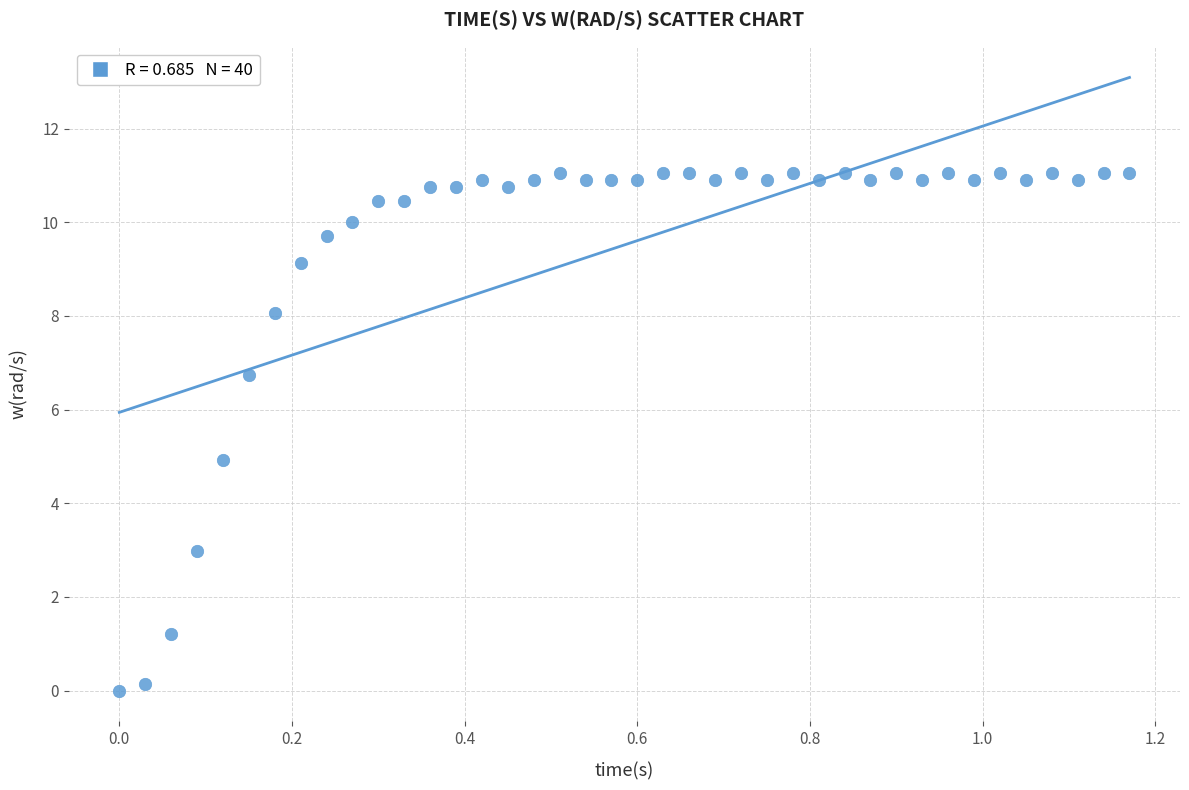

What is the range of X values (max minus min)?

1.2